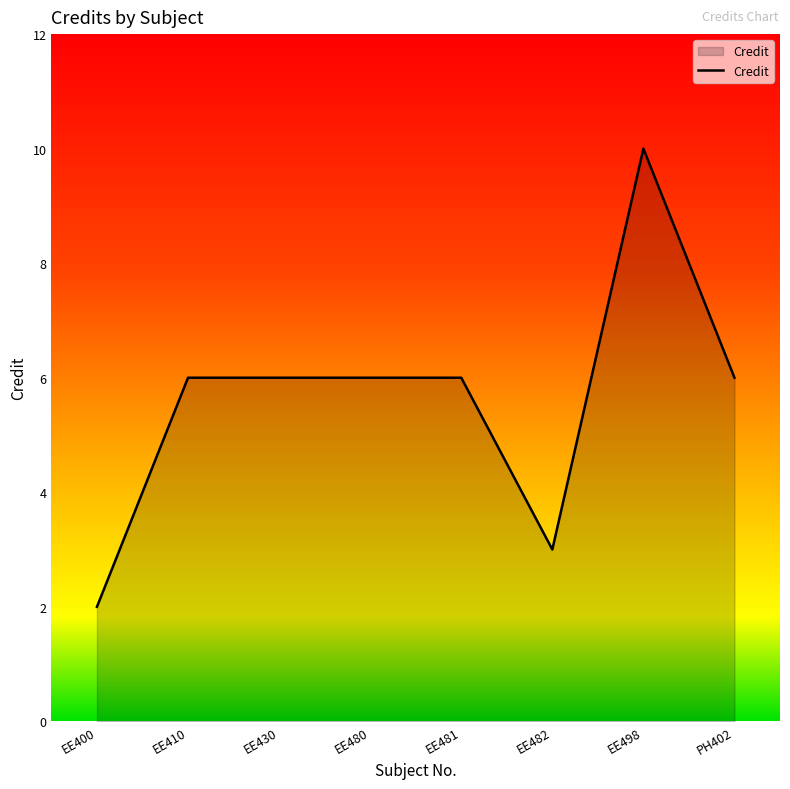

How many series are shown in this chart?

1